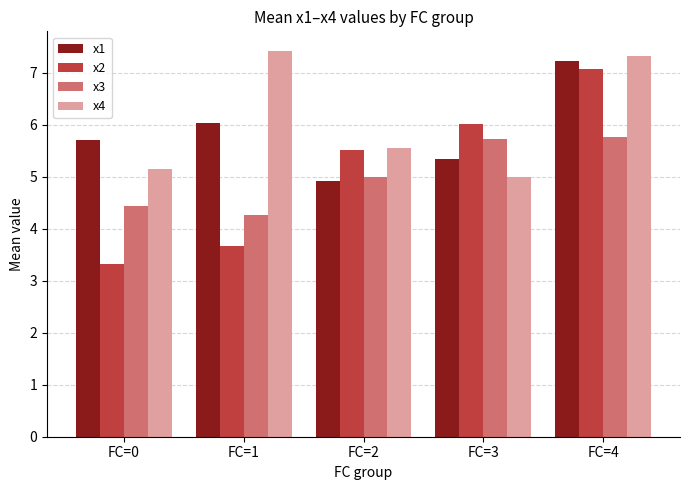

What is the value of the x1 bar at the 5th from the left?

7.2